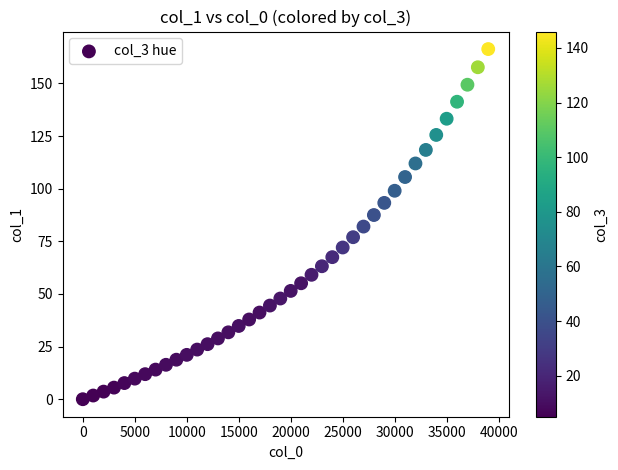

What is the range of X values (max minus min)?

39000.0